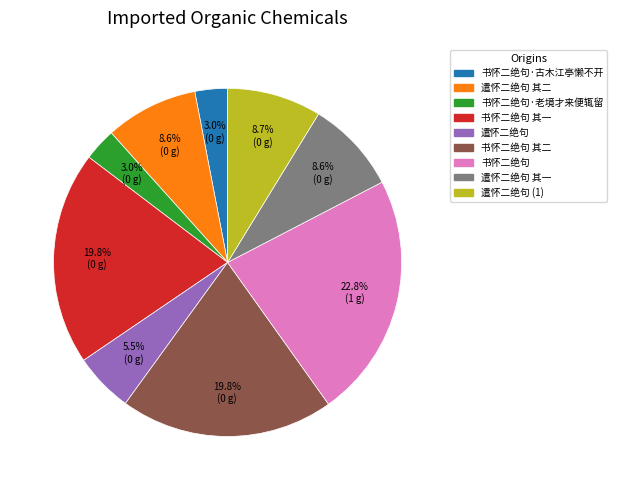

What is the largest slice in the pie chart?

书怀二绝句